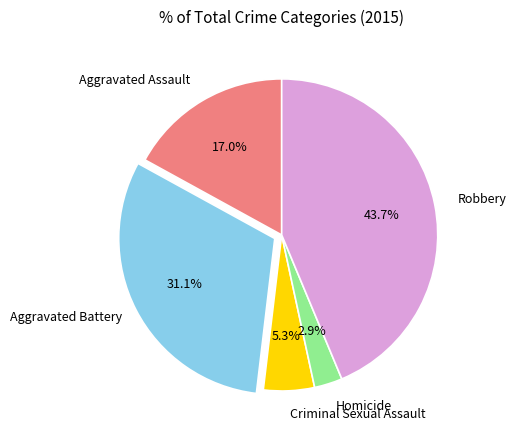

Is there a majority slice in this chart?

No